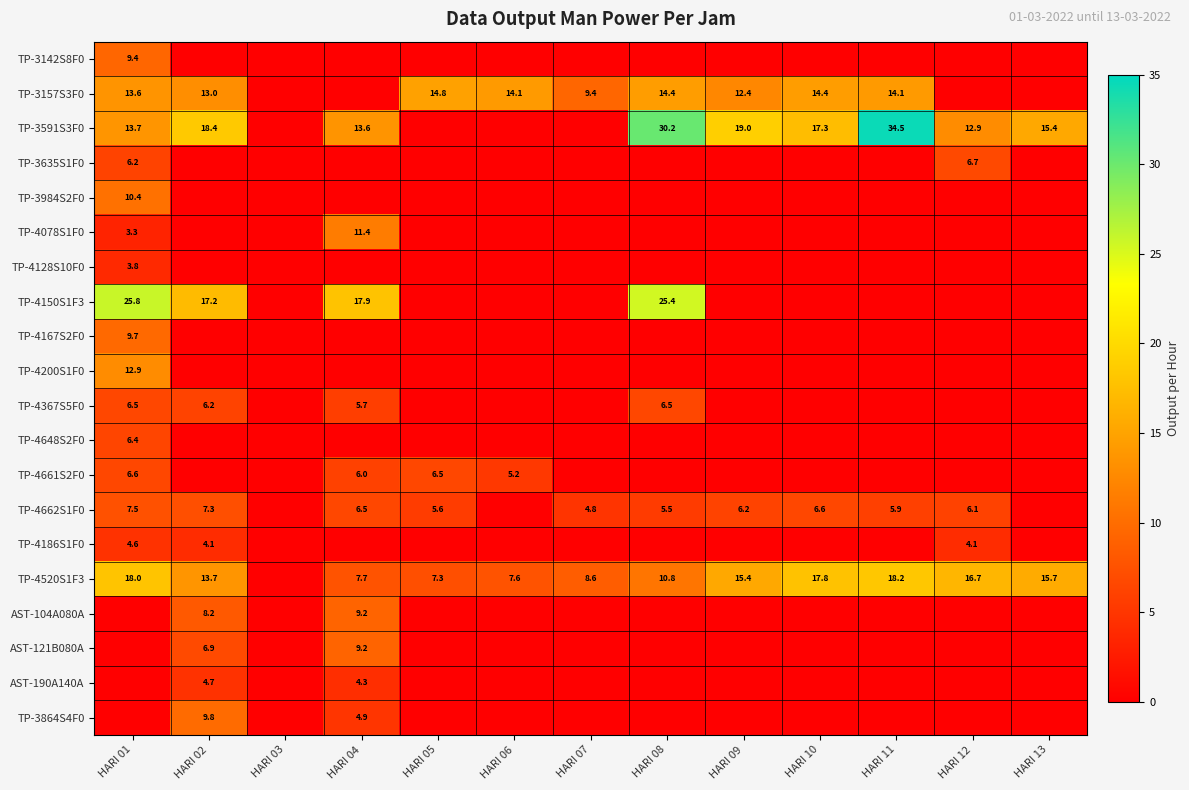

True or false: TP-4186S1F0 has a value of 4.6 at HARI 01.

True